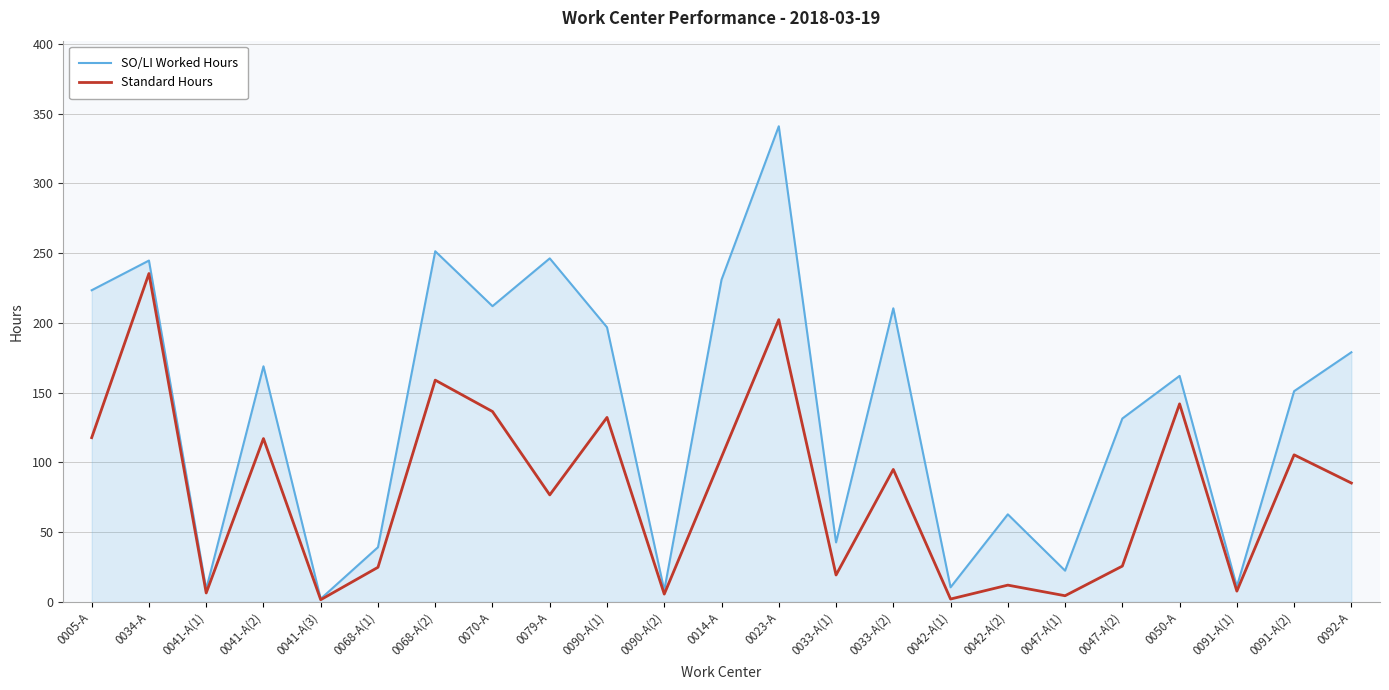

List the series in order of their peak value, highest first.

SO/LI Worked Hours, Standard Hours